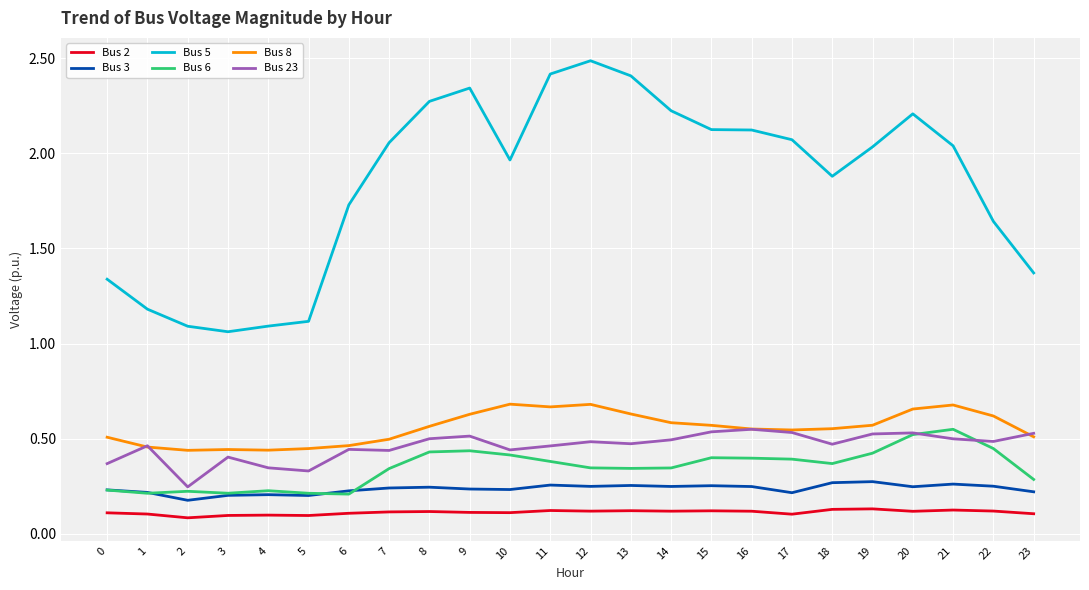

True or false: Bus 5 and Bus 8 intersect in this chart.

False